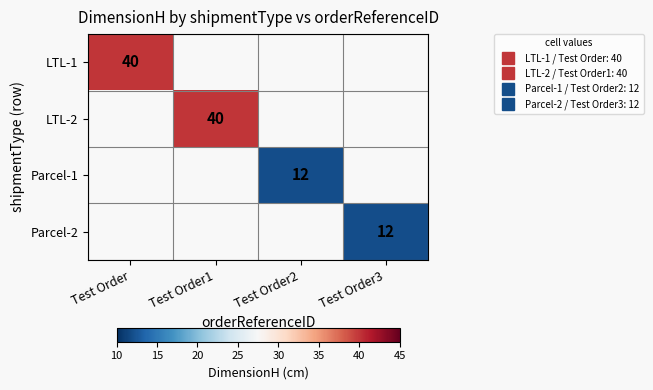

What is the lowest value of the LTL-1 series?

40.0